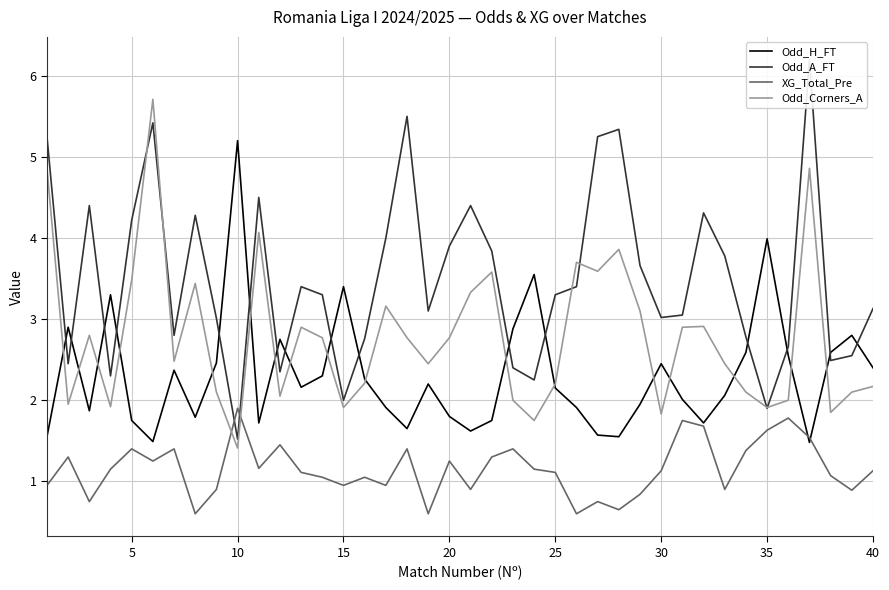

What is the minimum value for Odd_H_FT?

1.5